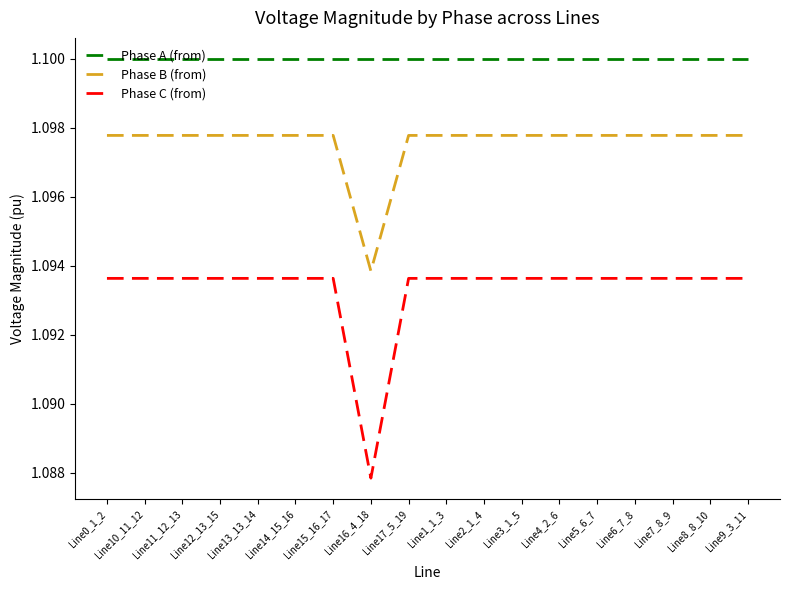

Which label corresponds to the smallest value in the chart?

Line16_4_18